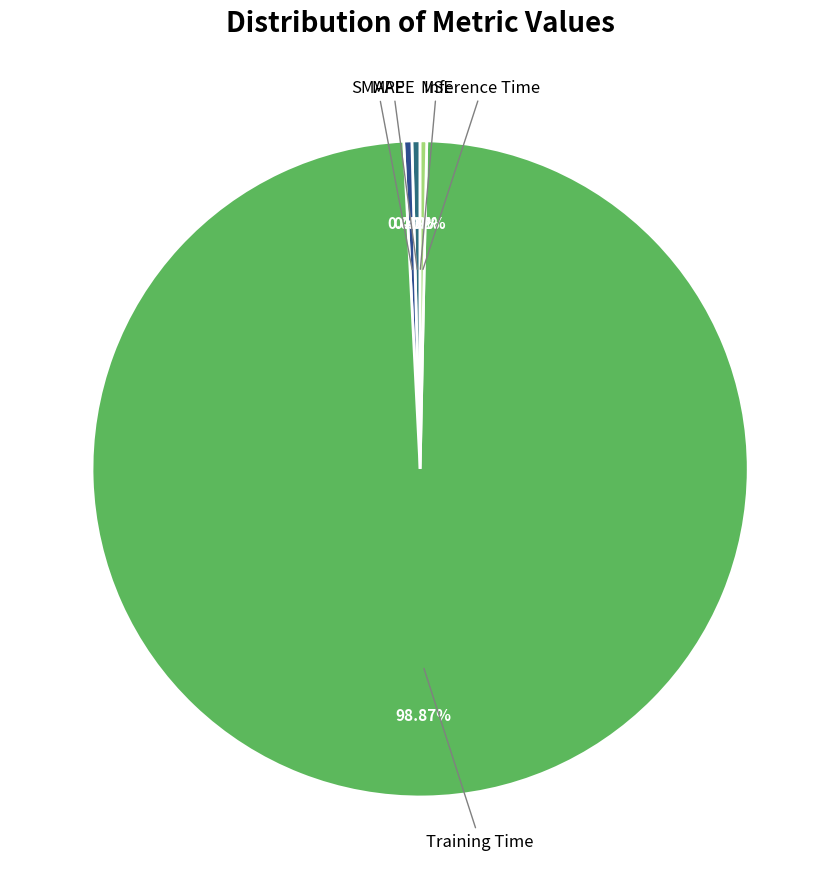

To the nearest percent, what is the combined percentage of Inference Time and SMAPE?

1%